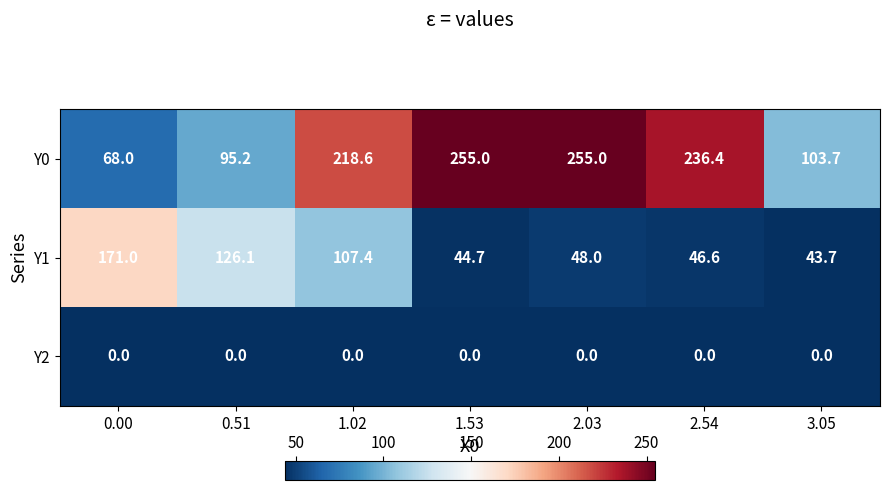

Which series changed the most between 0.00 and 3.05?

Y1